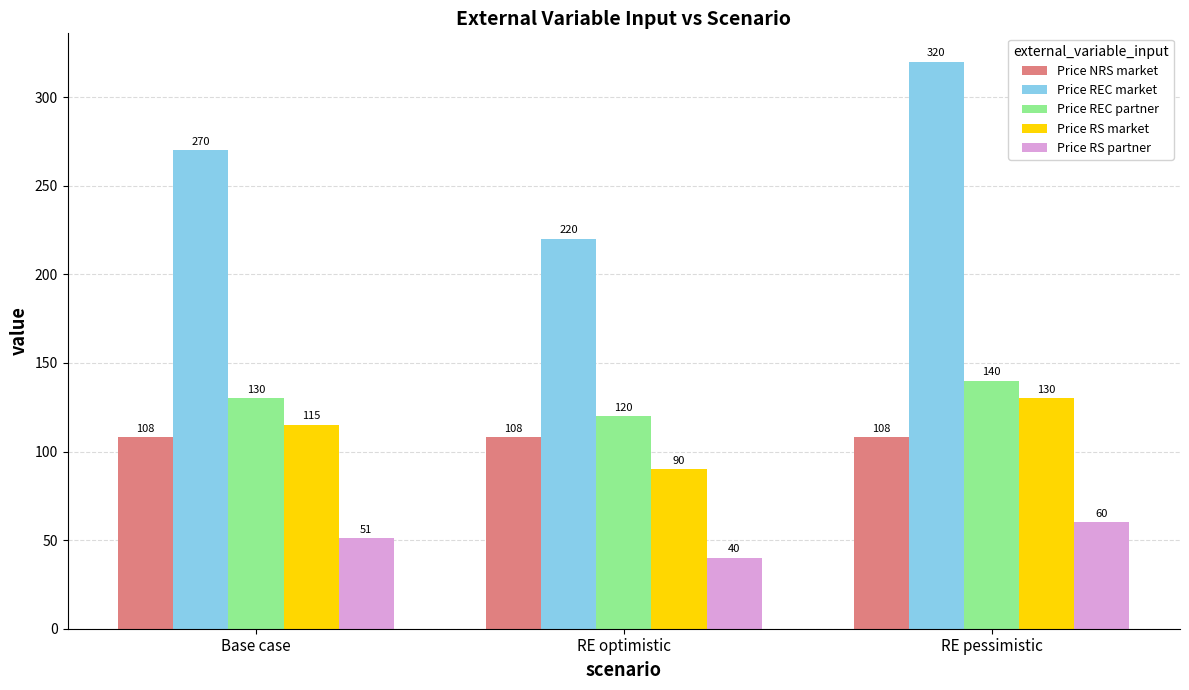

Reading right to left, what are all the values shown in this chart?

Price NRS market: 108	108	108
Price REC market: 320	220	270
Price REC partner: 140	120	130
Price RS market: 130	90	115
Price RS partner: 60	40	51